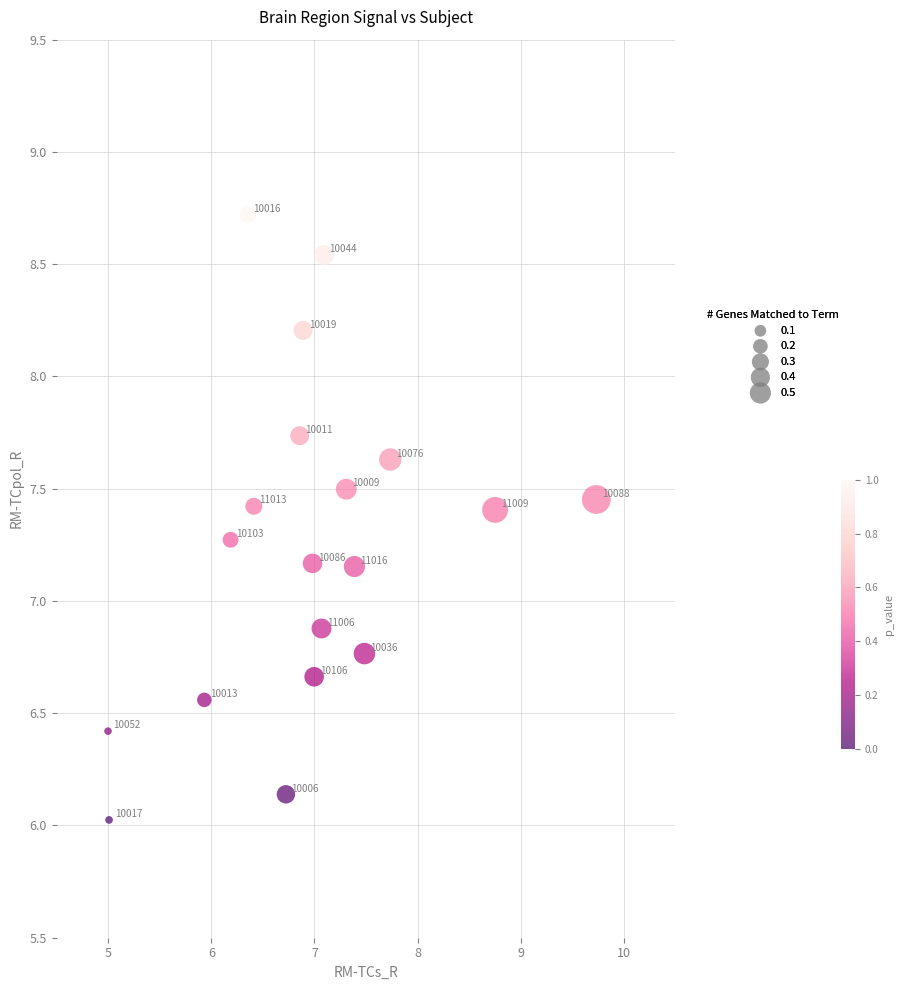

What is the range of Y values (max minus min)?

2.7